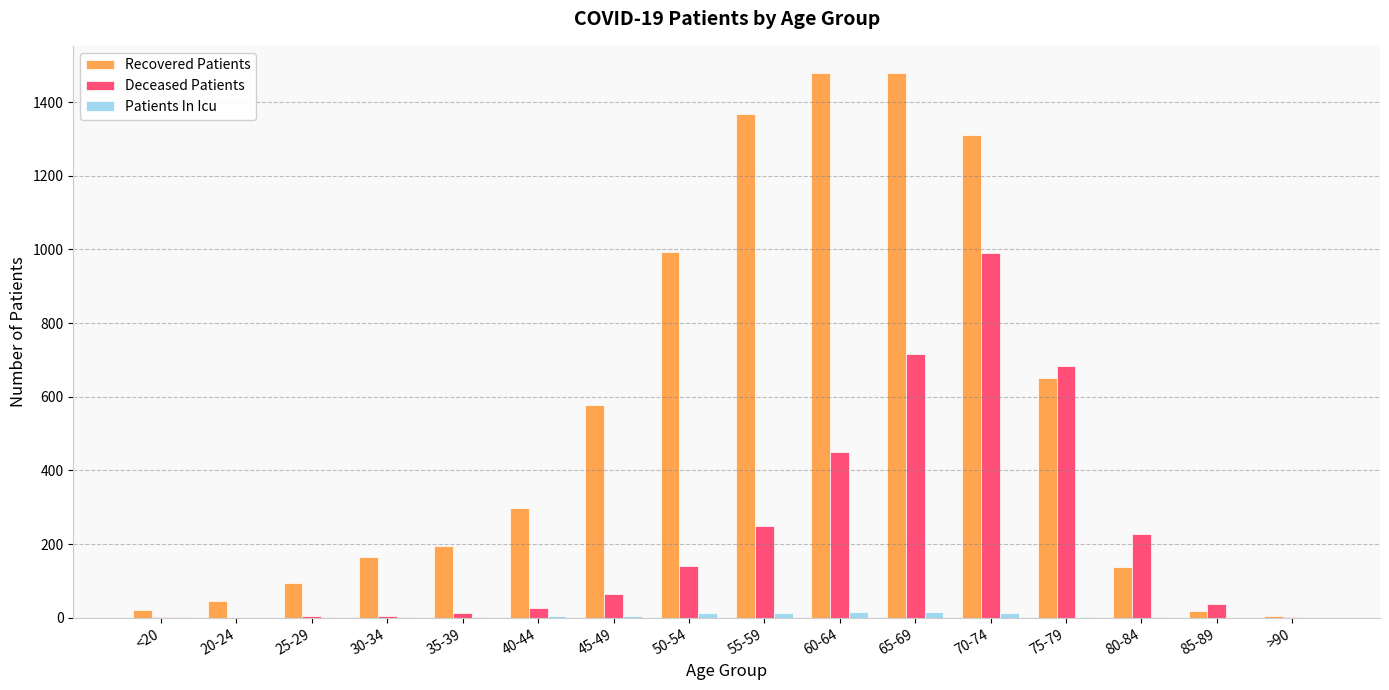

The value of Recovered Patients at 60-64 is 551. True or false?

False